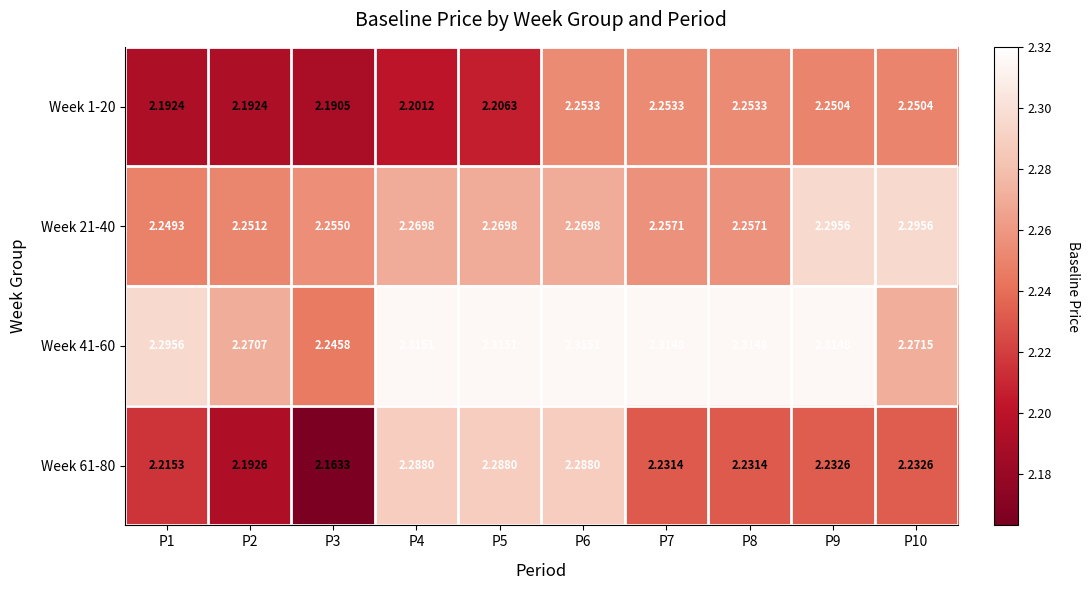

How many categories are shown in the chart?

10